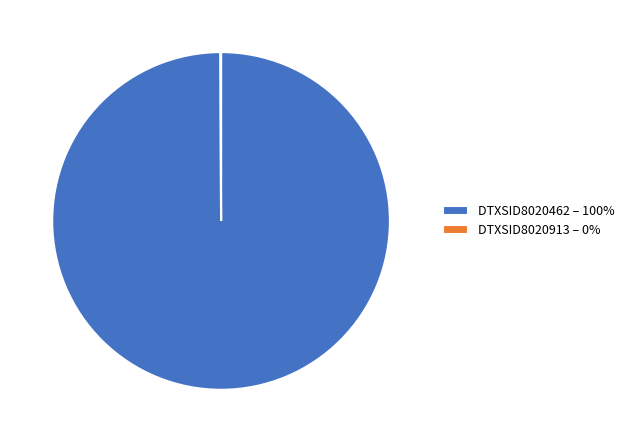

The DTXSID8020462 – 100% slice represents 100% of the pie. True or false?

True